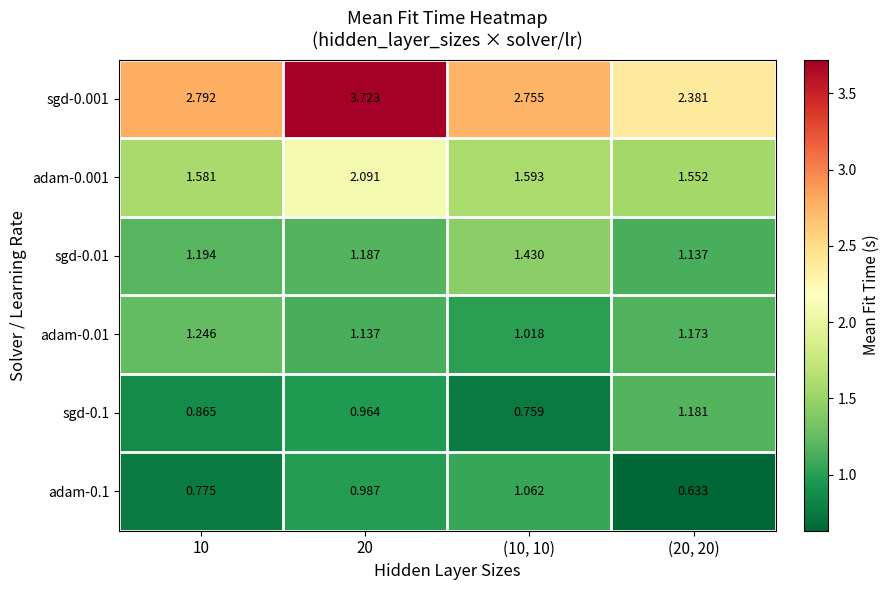

Which category has the lowest value across all series?

(20, 20)